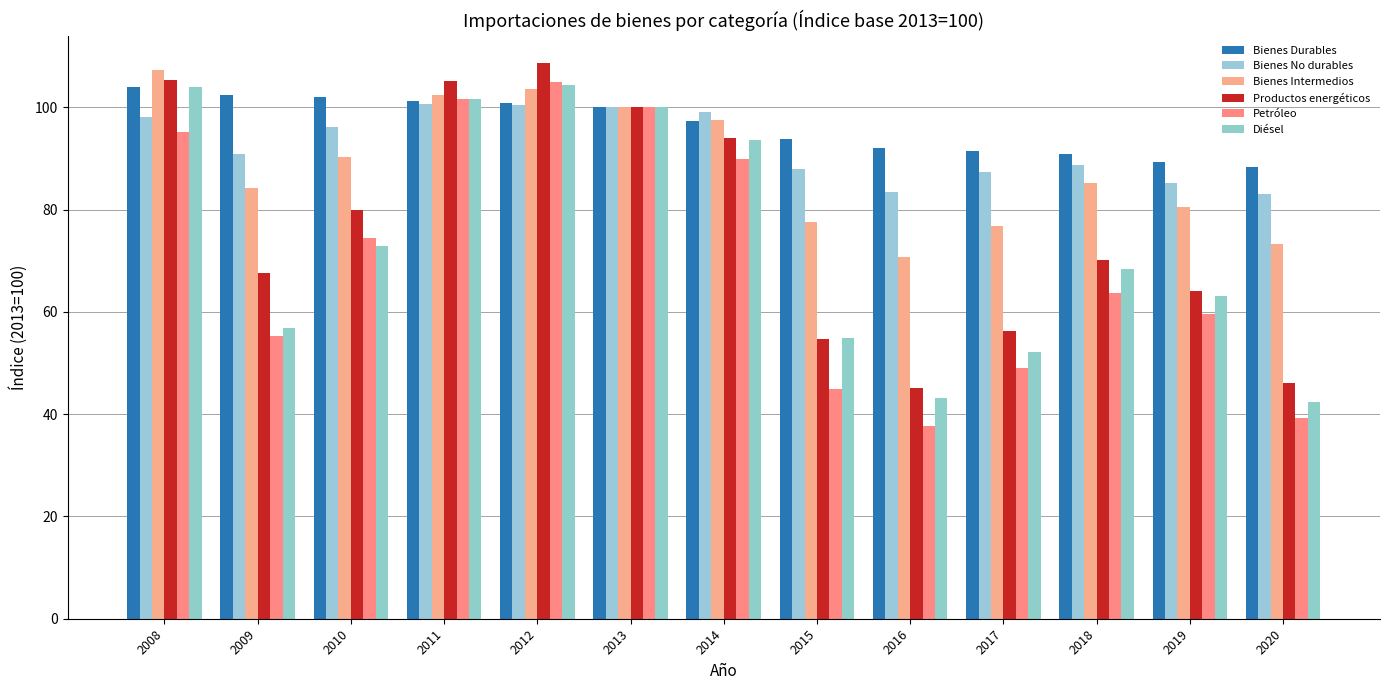

What is the difference between the highest and lowest values at 2015?

48.8